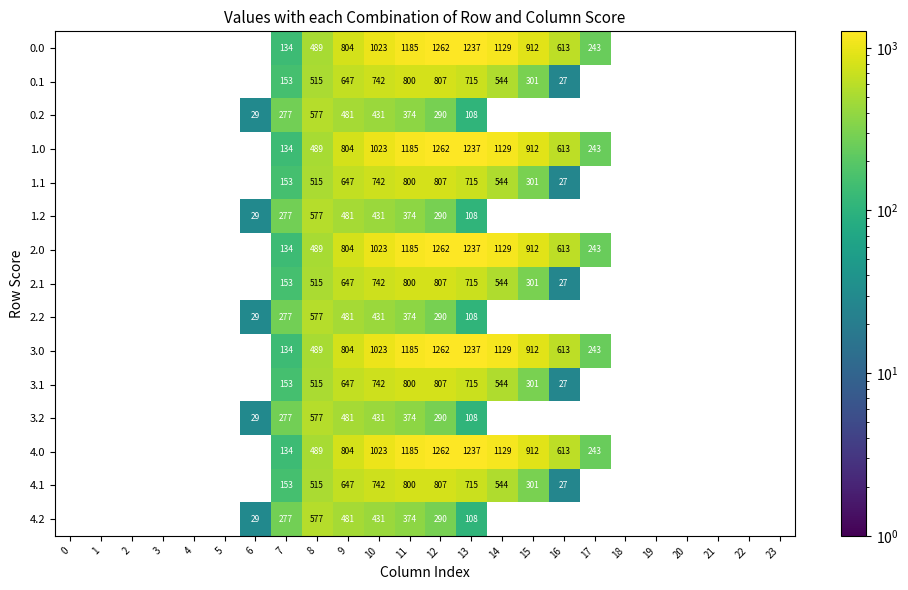

What is the difference between the highest and lowest values at 15?

912